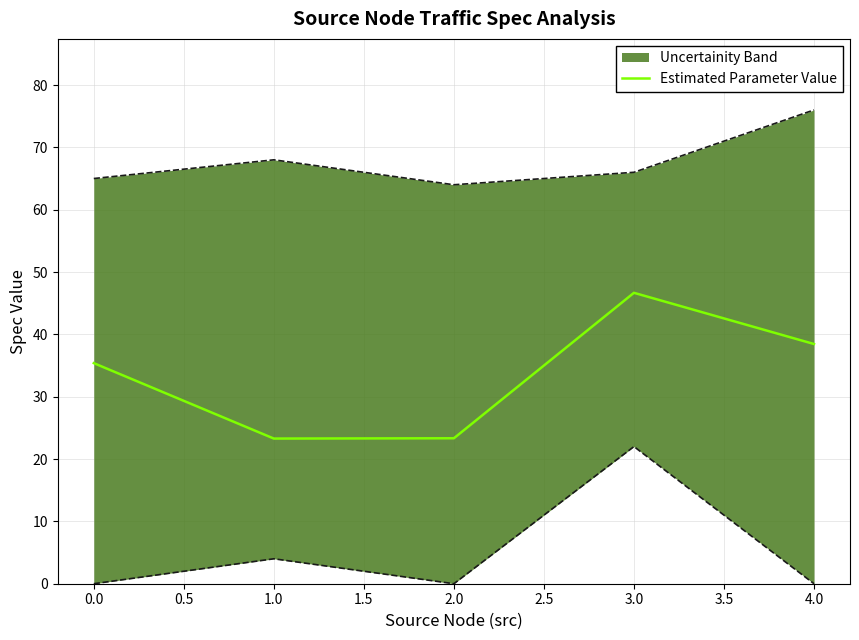

What is the value of the 3rd point from the left?

23.3